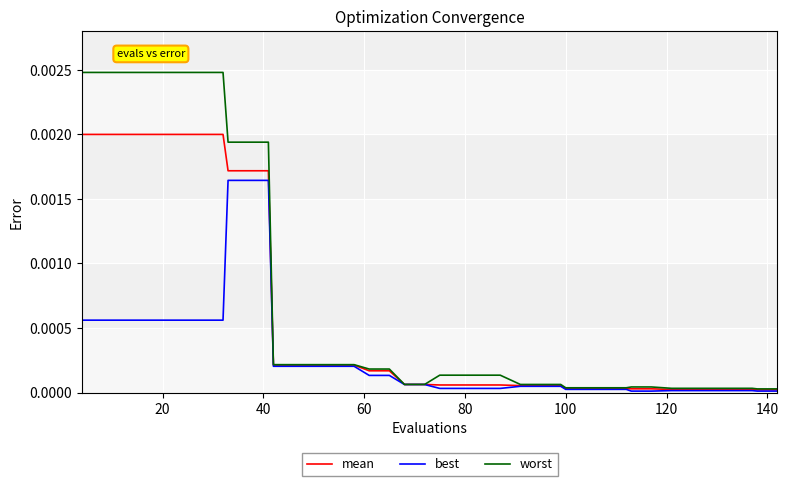

How many lines are shown in the chart?

3